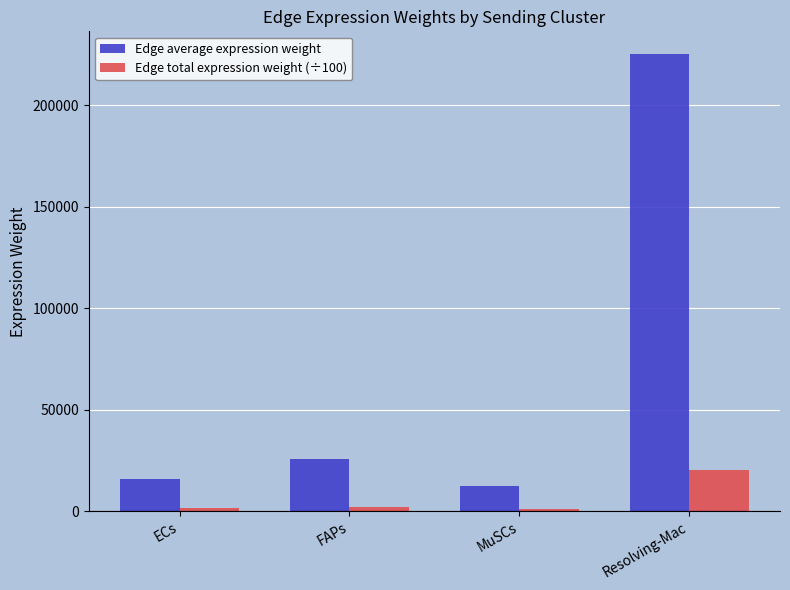

What is the smallest value displayed?

1112.4